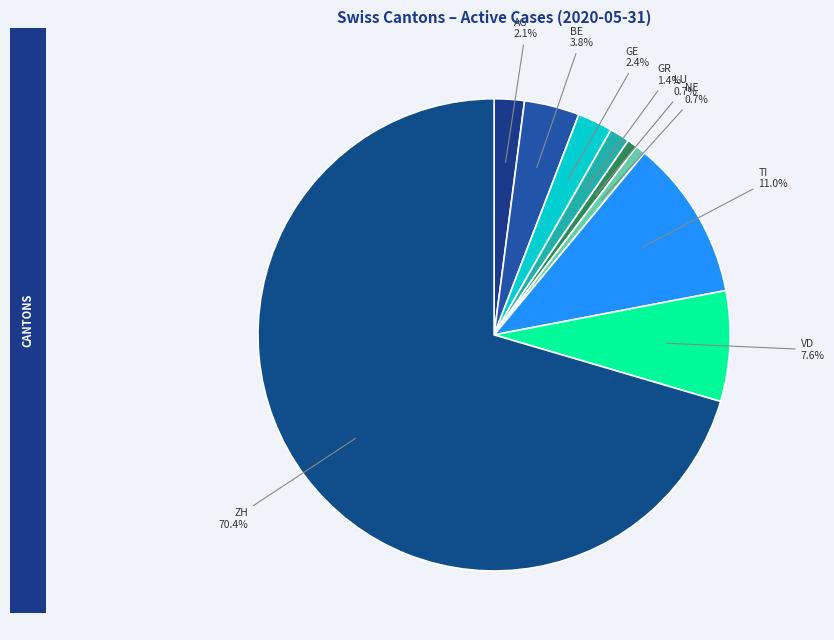

Between TI and NE, which is larger?

TI